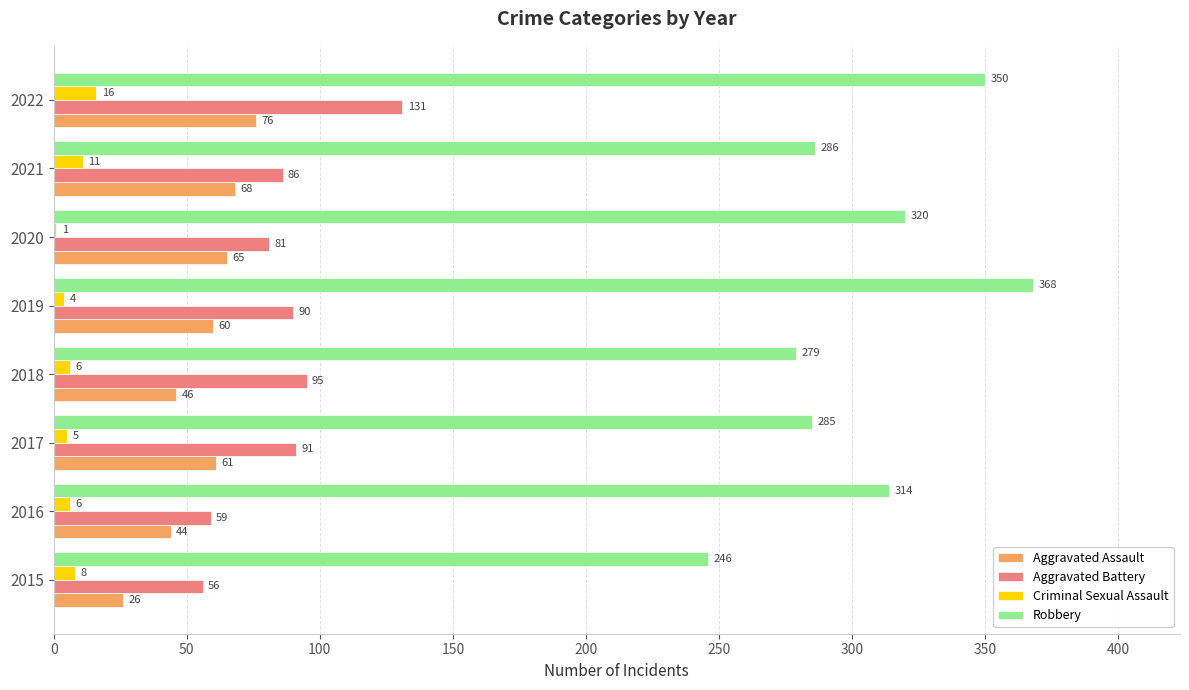

What is the sum of all Robbery values?

2448